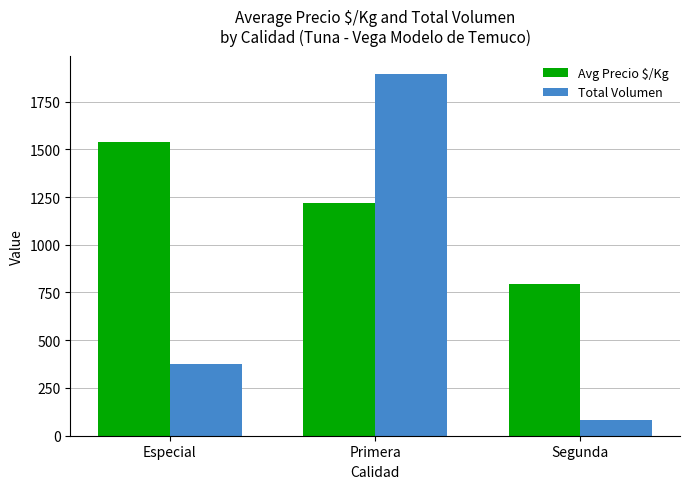

At which category is the sum across all series the highest?

Primera